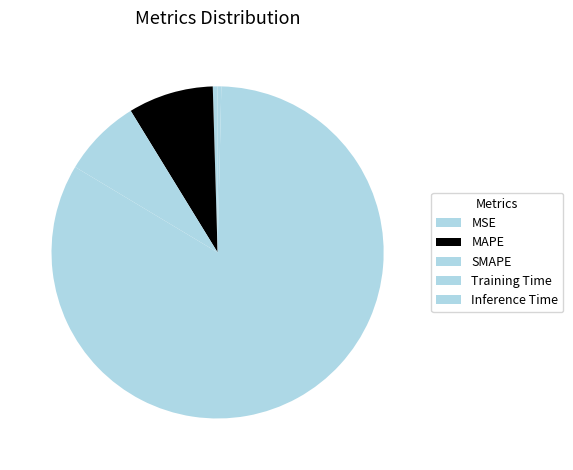

What is the largest slice in the pie chart?

Training Time